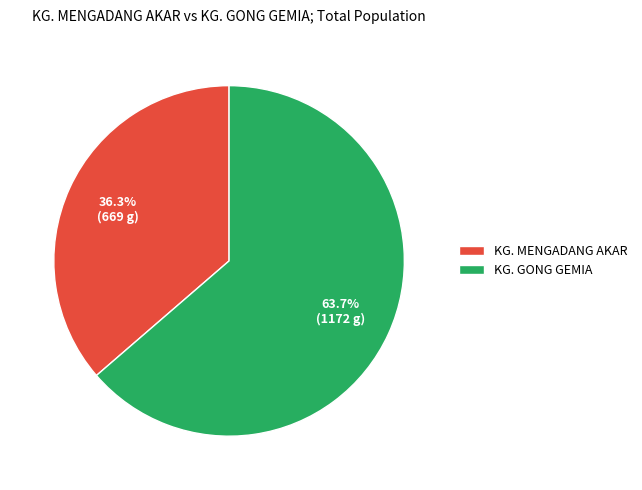

The KG. GONG GEMIA slice represents 64% of the pie. True or false?

True